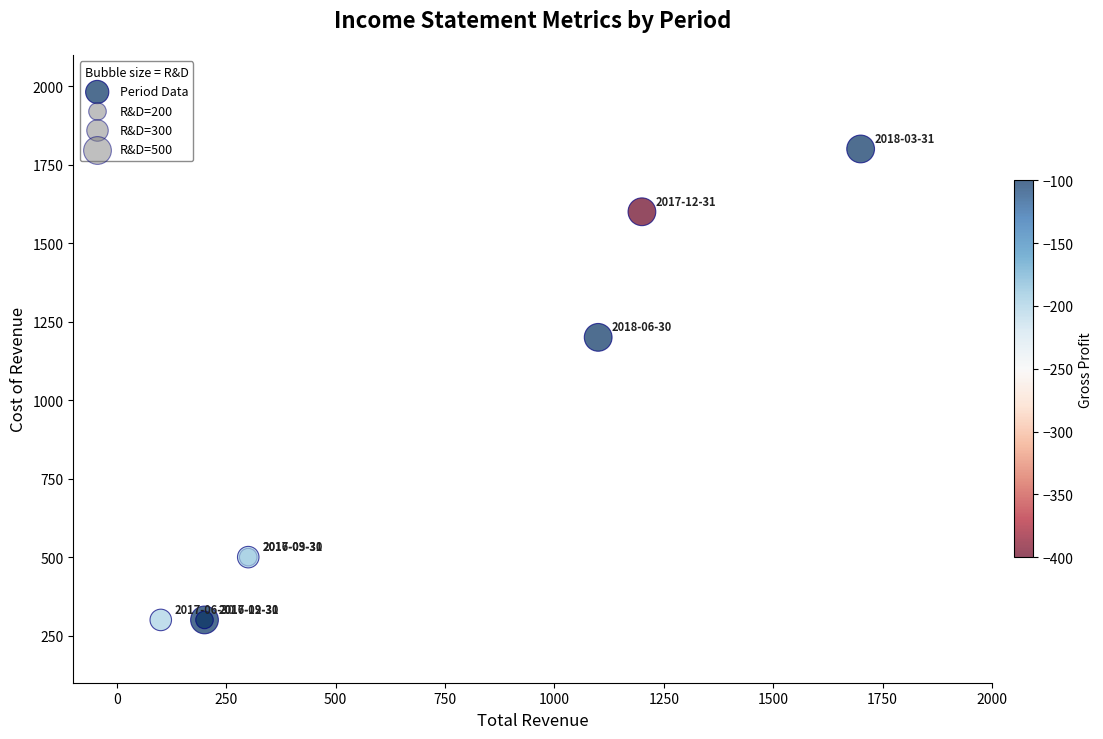

What Y value in the scatter plot is closest to 1050?

1200